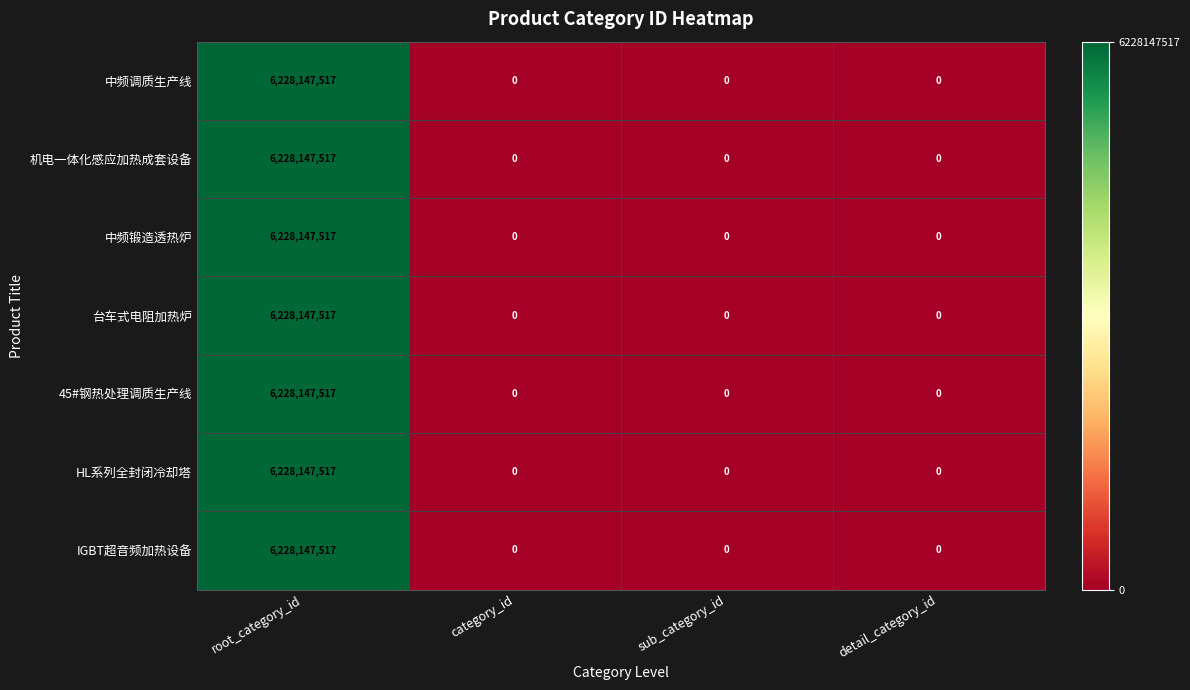

True or false: HL系列全封闭冷却塔 has a value of 3864136612 at category_id.

False